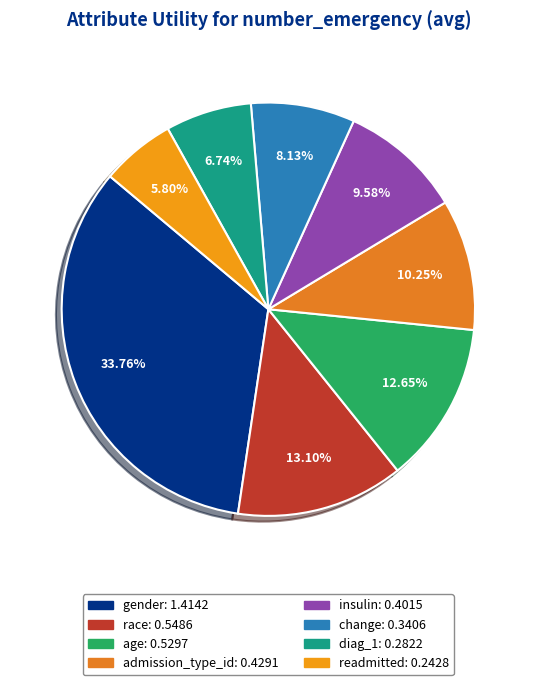

Which category has the biggest portion of the pie?

gender